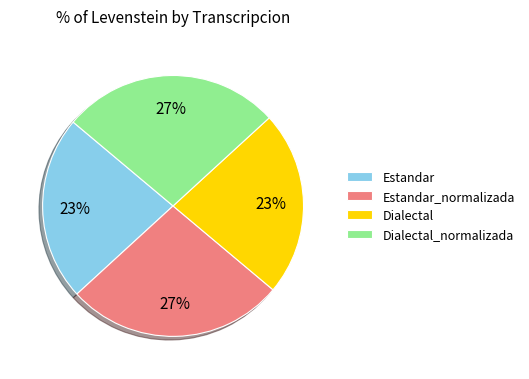

To the nearest percent, what is the average slice percentage?

25%